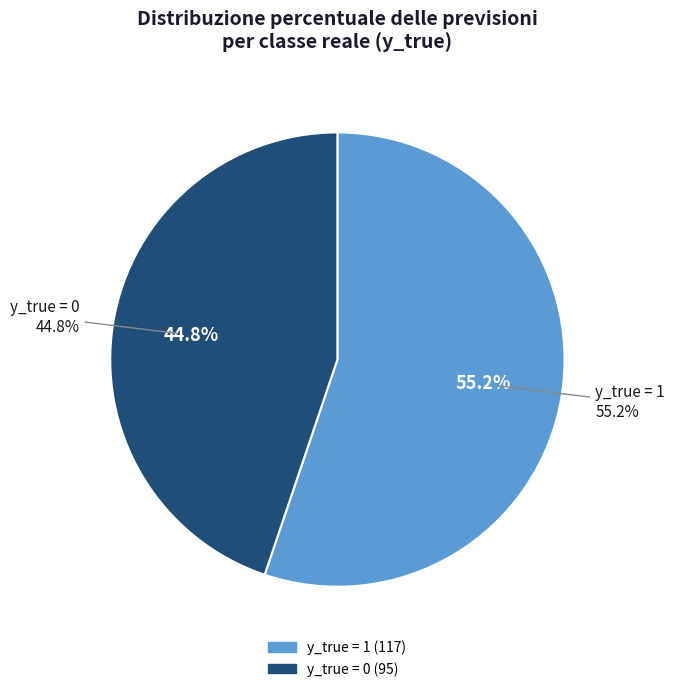

Combined, do y_true = 0 and y_true = 1 account for over 50%?

Yes